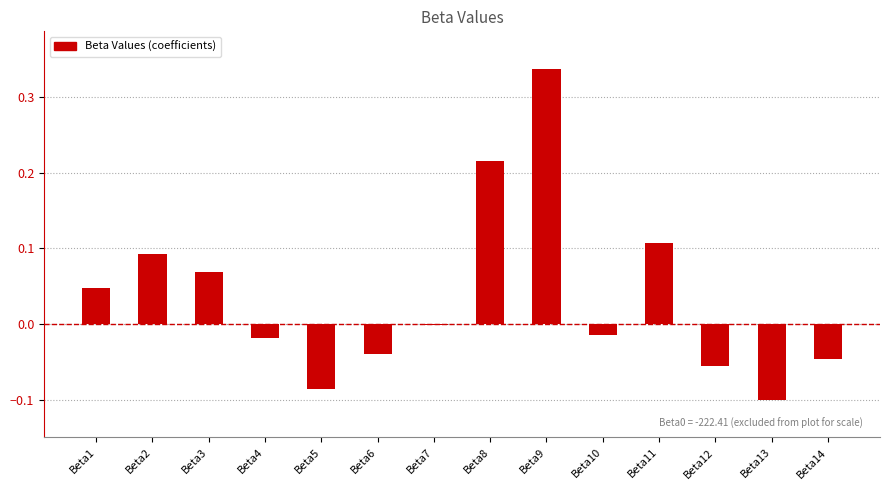

Between Beta12 and Beta4, which is larger?

Beta4